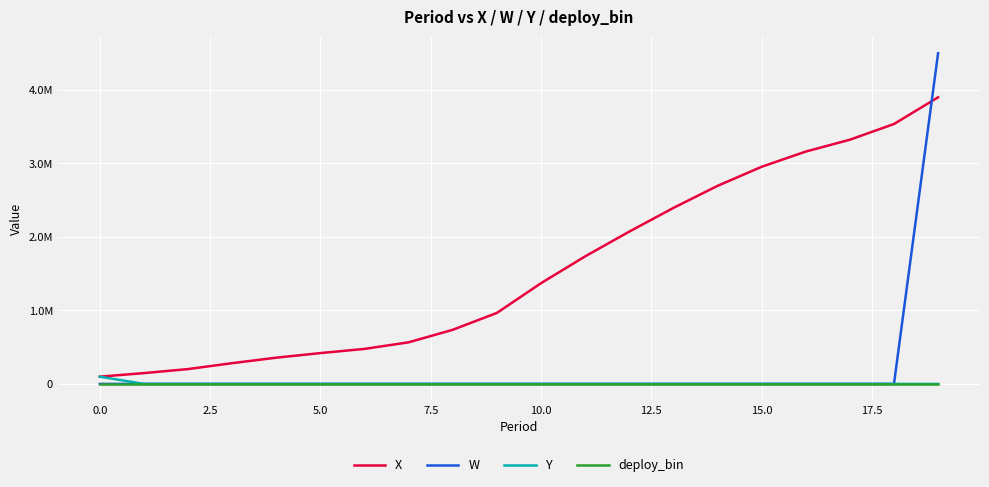

True or false: W and deploy_bin intersect in this chart.

False